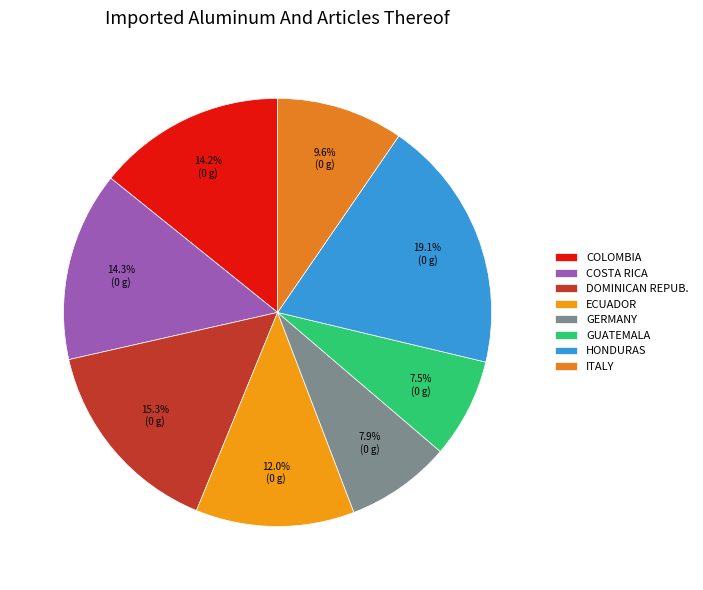

To the nearest percent, what is the average slice percentage?

12%